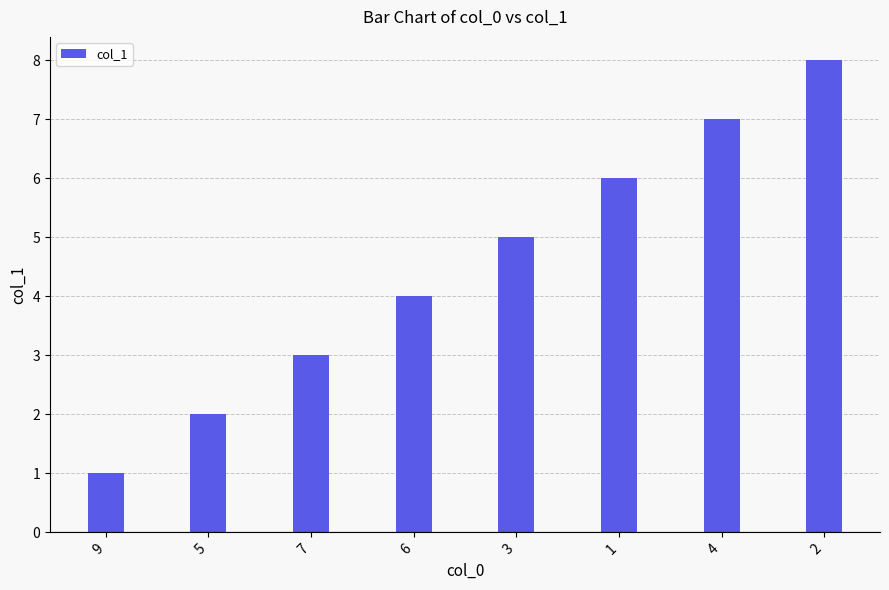

At which category does the chart reach its peak across all series?

2